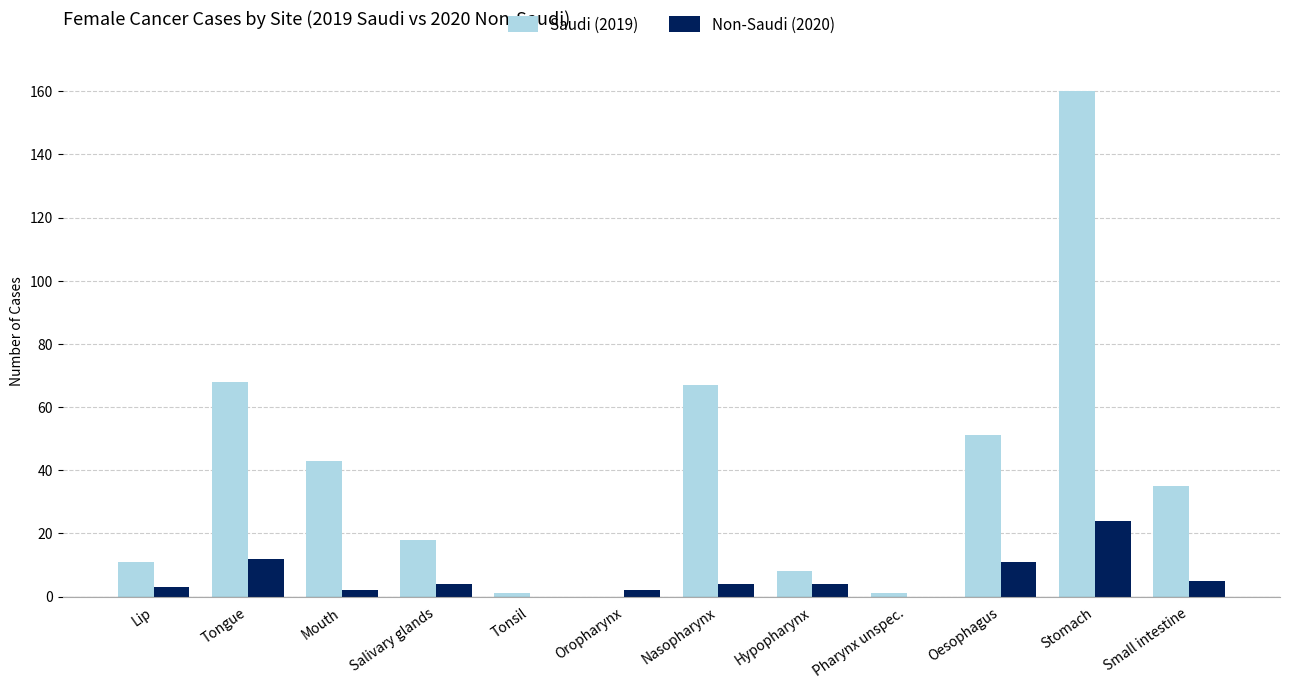

Reading left to right, what are all the values shown in this chart?

Saudi (2019): 11	68	43	18	1	0	67	8	1	51	160	35
Non-Saudi (2020): 3	12	2	4	0	2	4	4	0	11	24	5